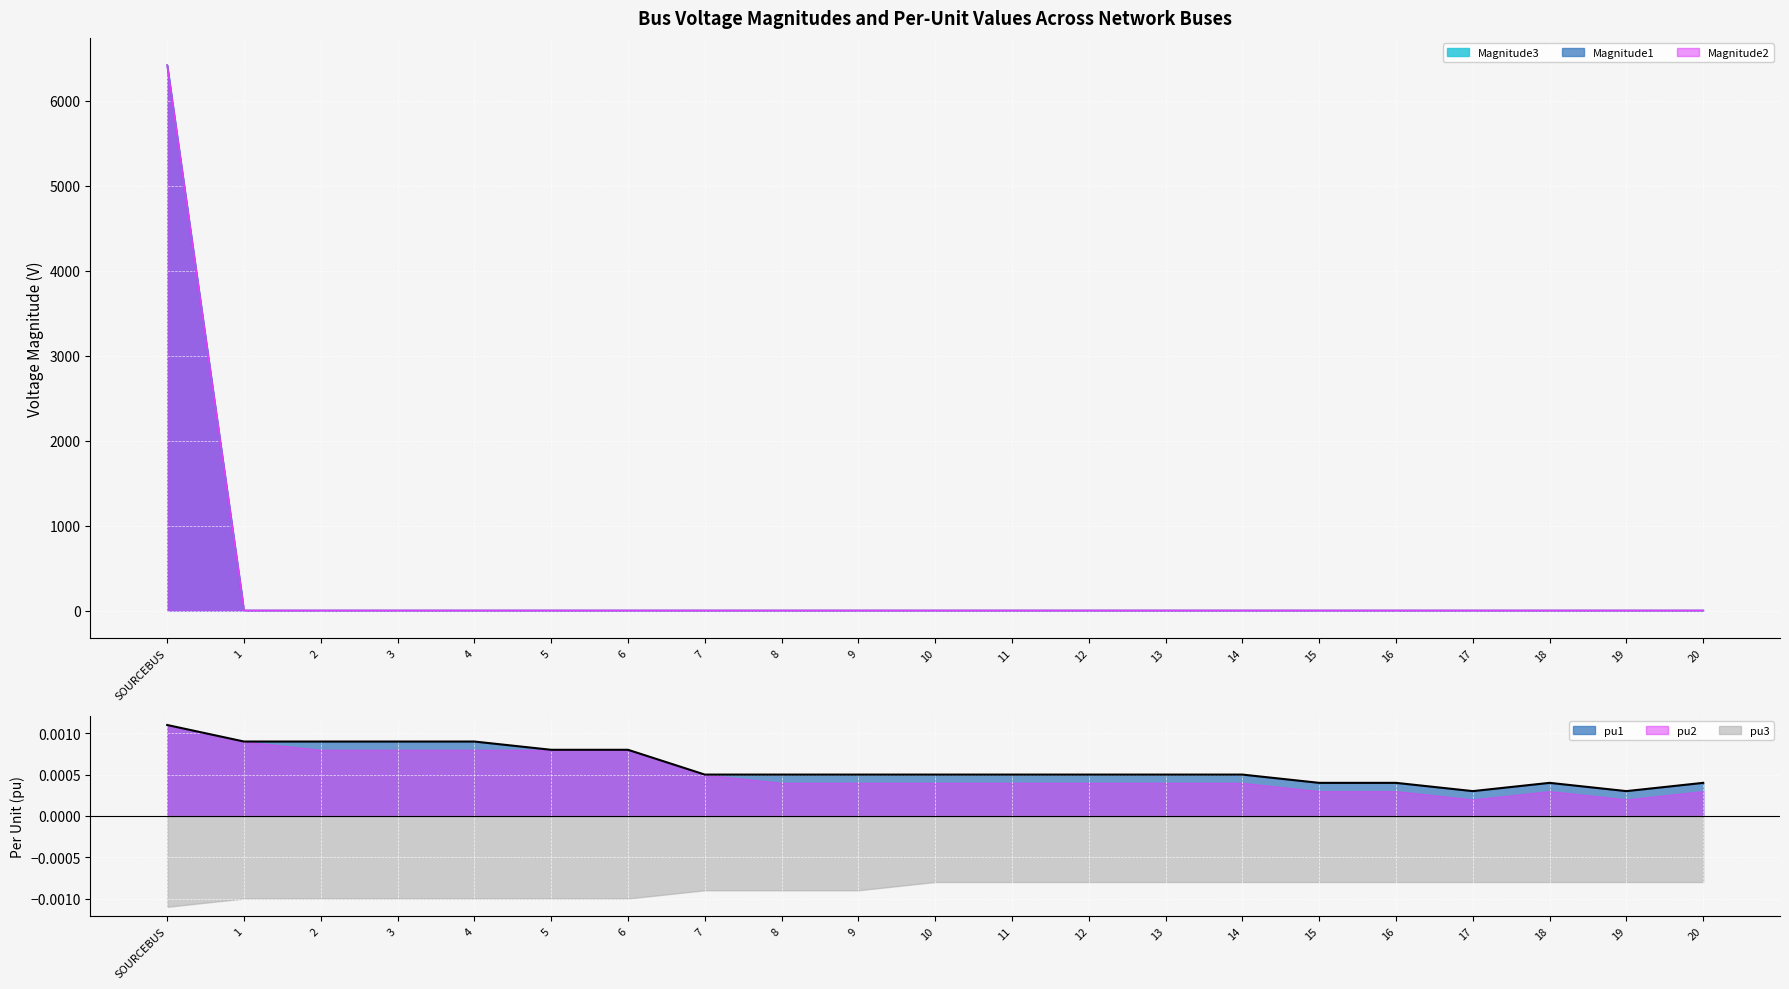

Where is the first local maximum for Magnitude1?

18